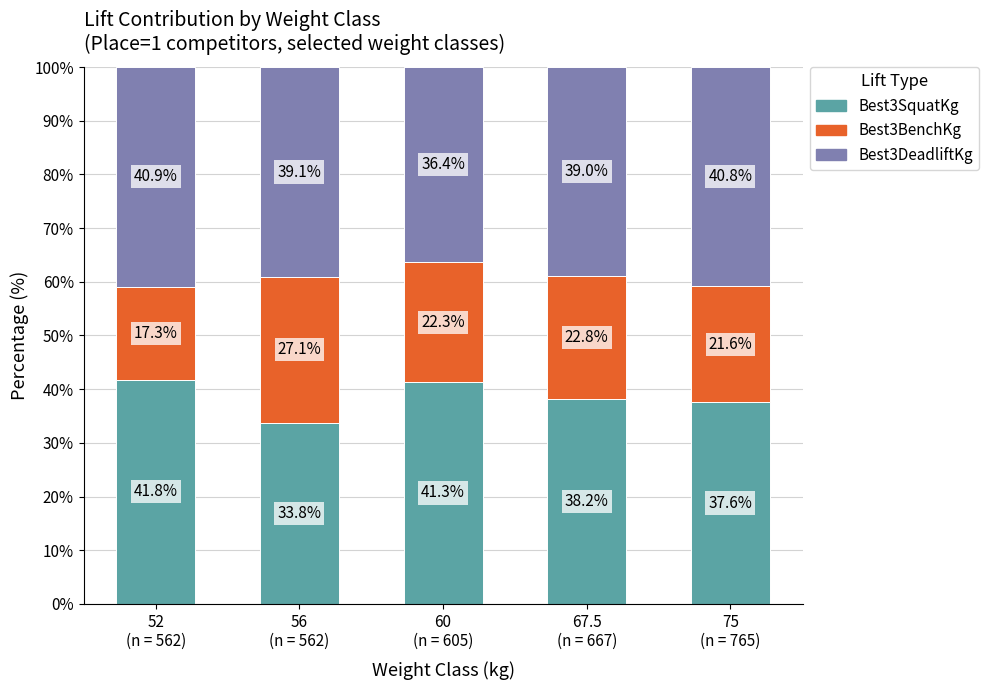

What is the value of the Best3SquatKg bar at the 4th from the left?

38.2